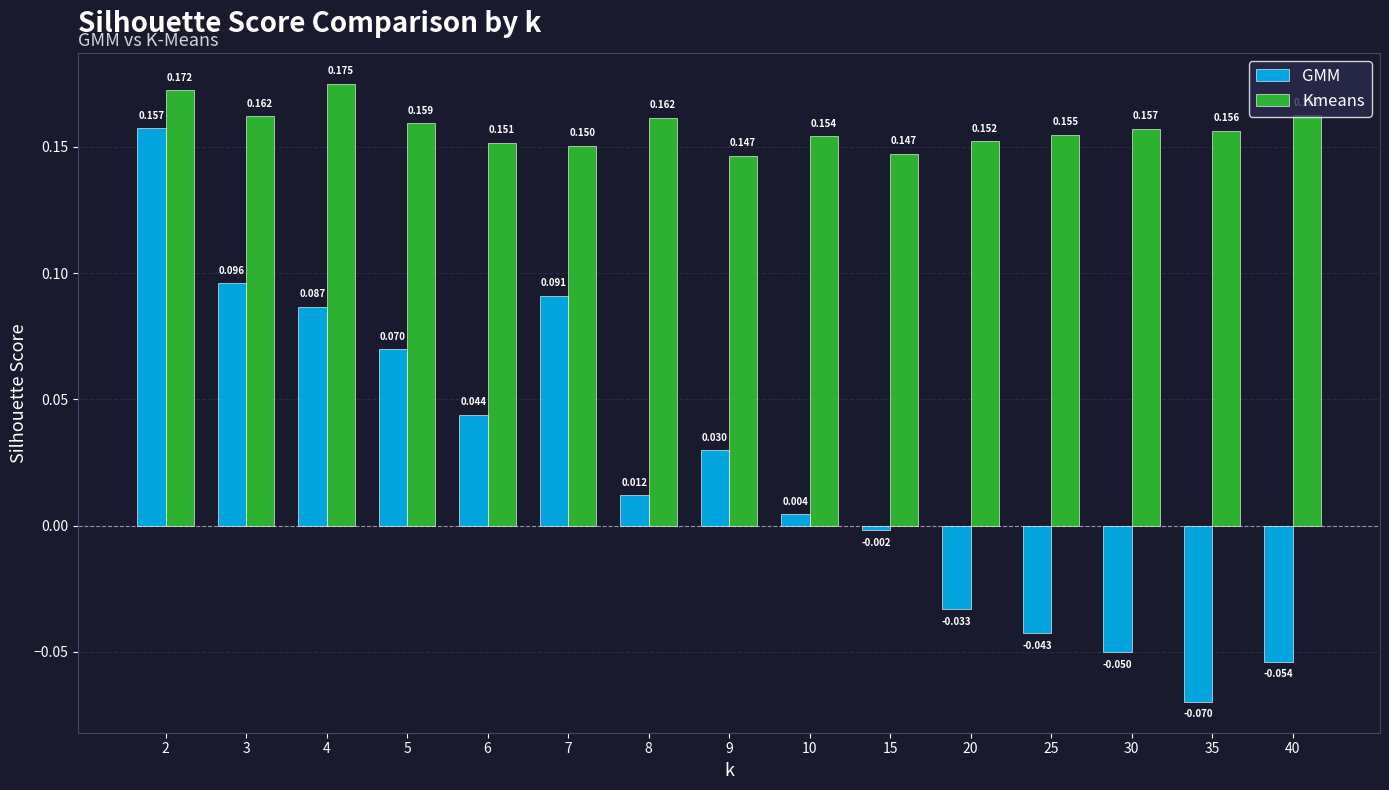

At 6, list the series in order from smallest to largest.

GMM, Kmeans